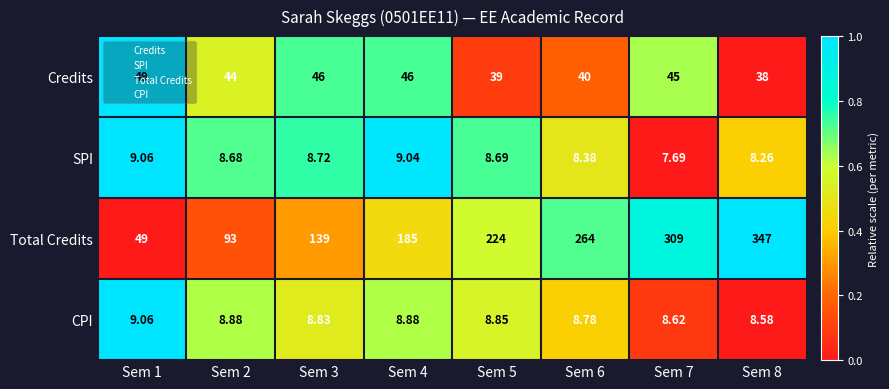

Between Sem 2 and Sem 6, which series saw the biggest shift?

Total Credits